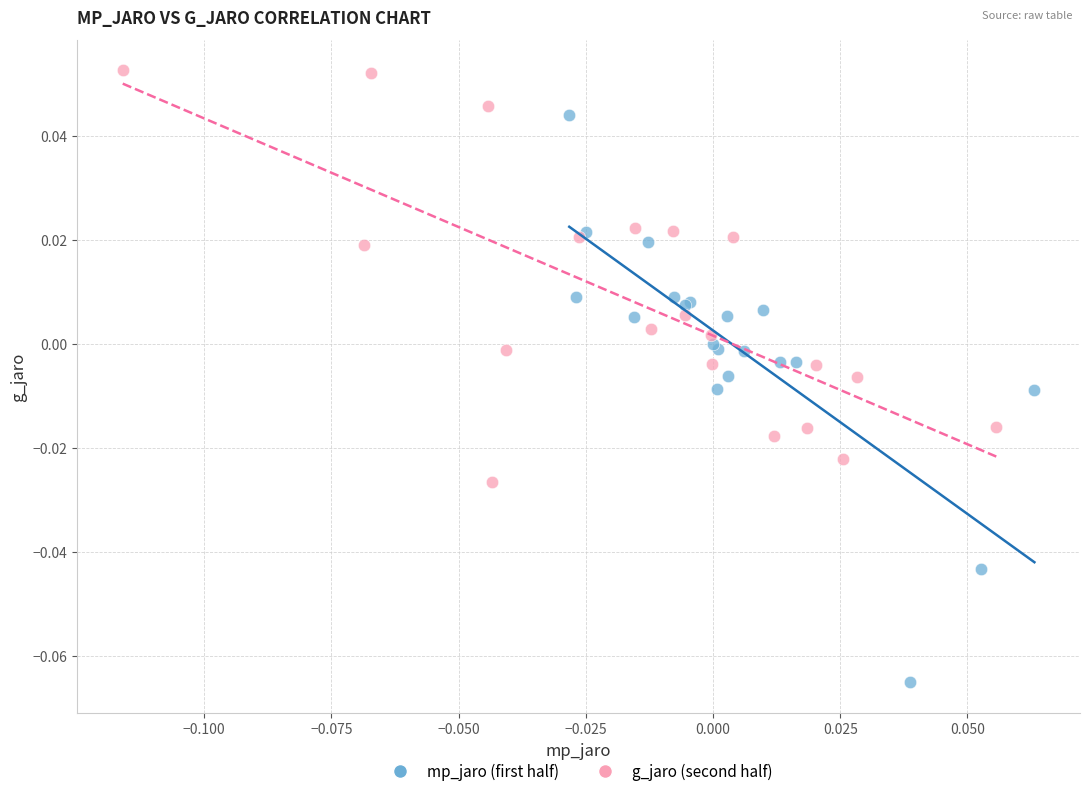

Which series reaches the maximum Y coordinate?

g_jaro (second half)